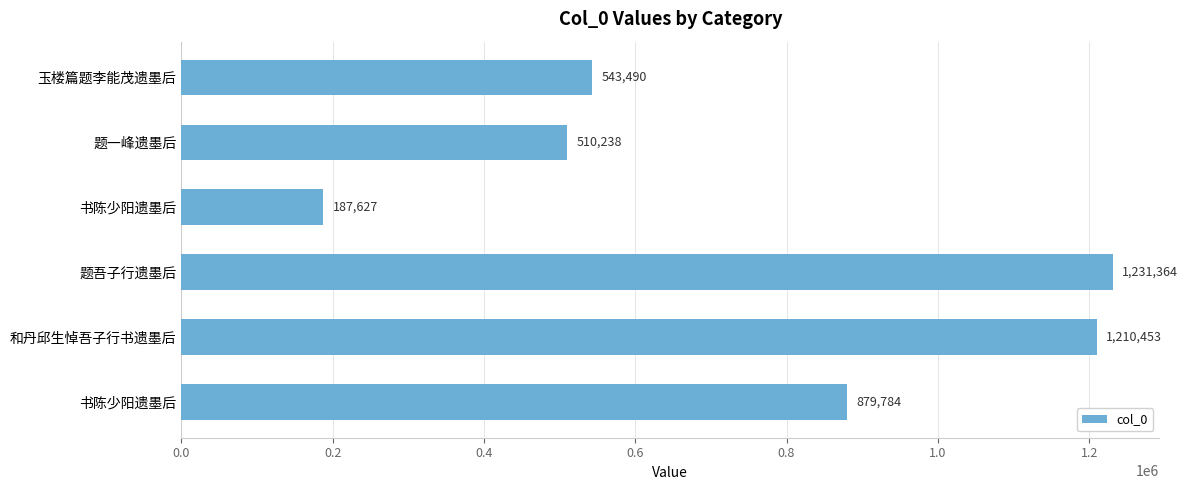

What is the difference between the maximum and minimum values?

1043737